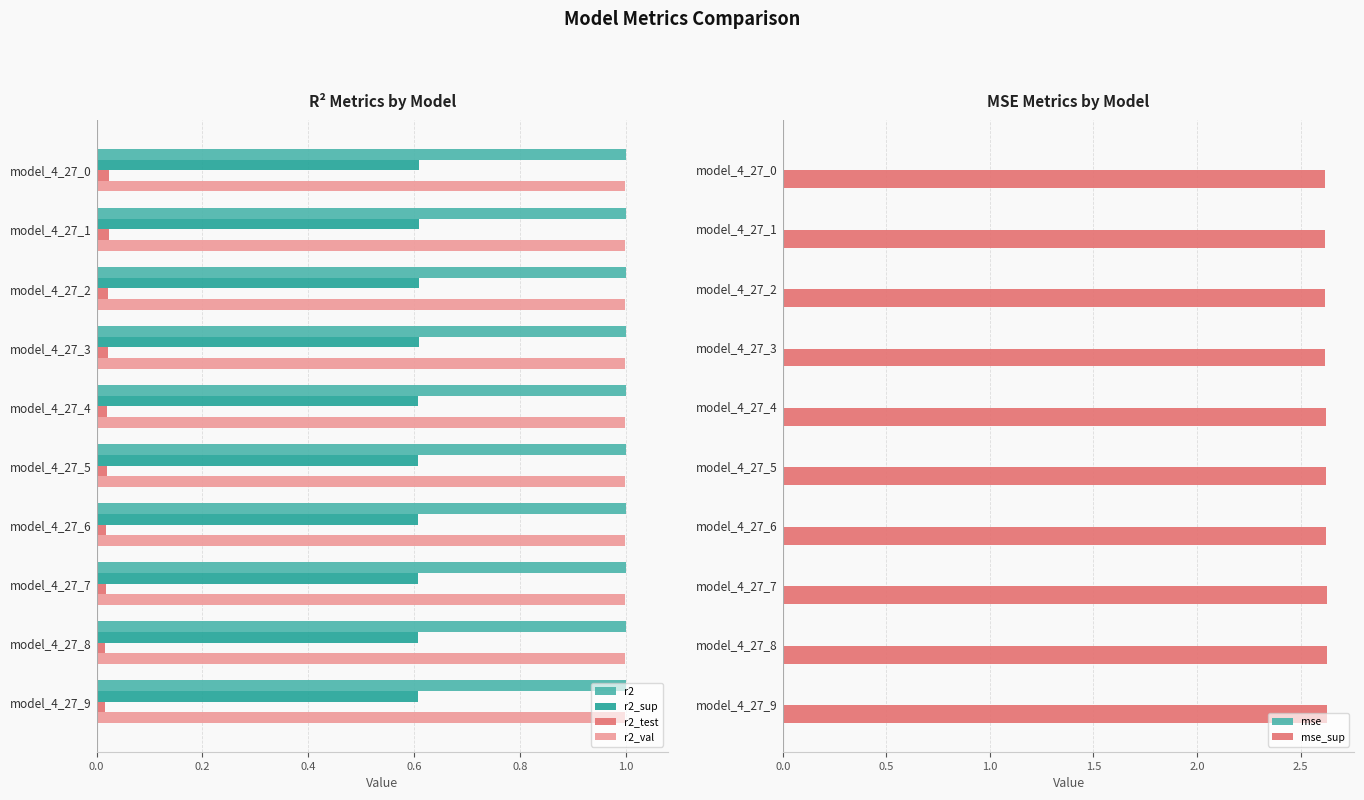

Is it true that r2 equals 1.5 at model_4_27_8?

False